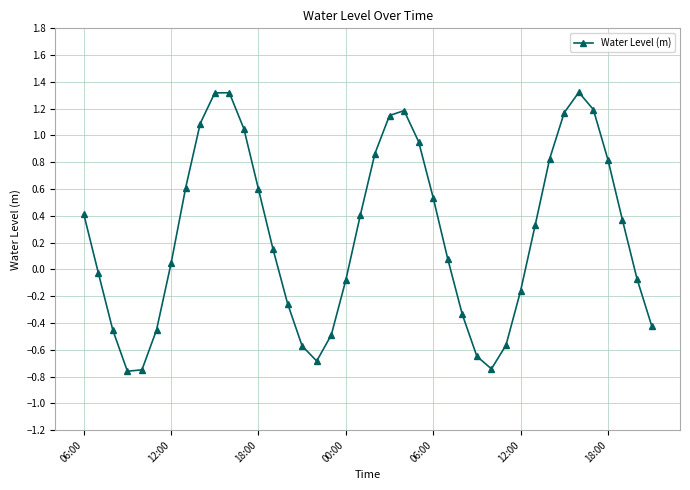

What is the greatest value displayed?

1.3